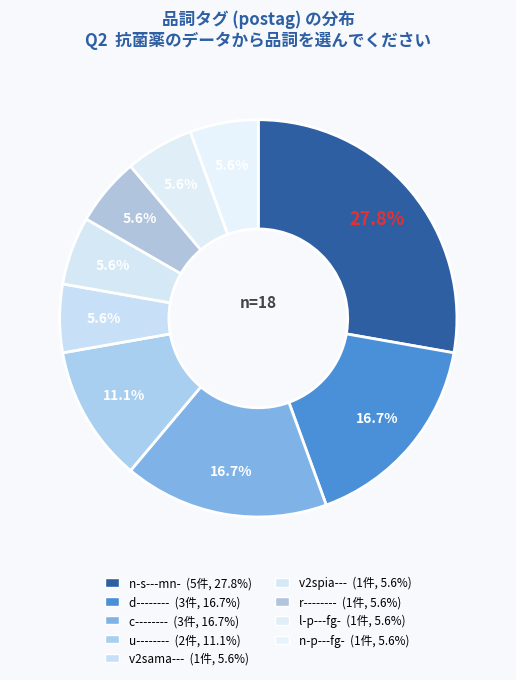

How many segments does this pie chart have?

9